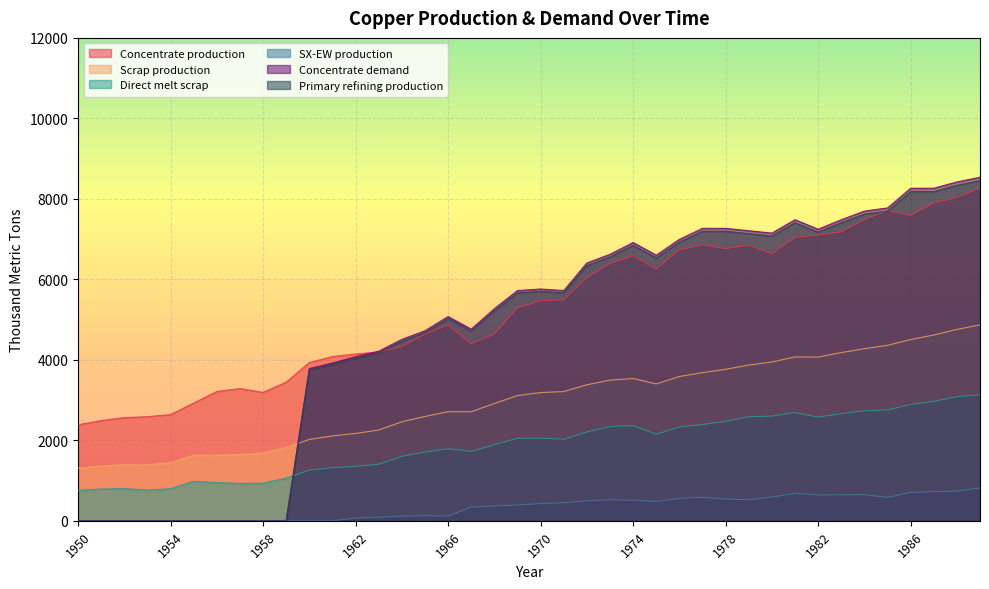

Does the chart display data point markers on the line(s)?

No